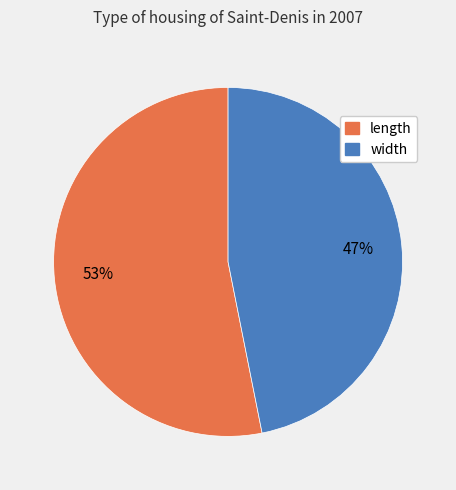

The length slice represents 53% of the pie. True or false?

True